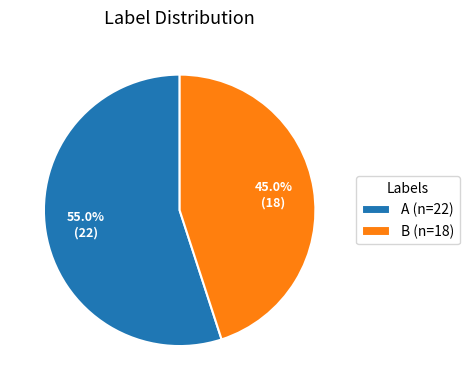

Which has a higher value, A or B?

A